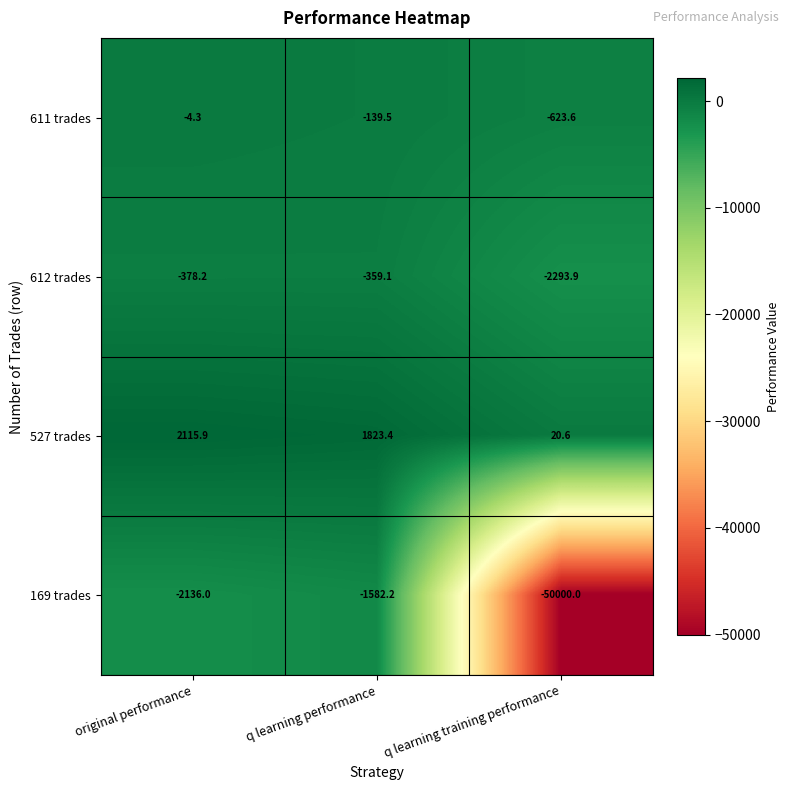

True or false: 527 trades has a value of 36.5 at q learning training performance.

False